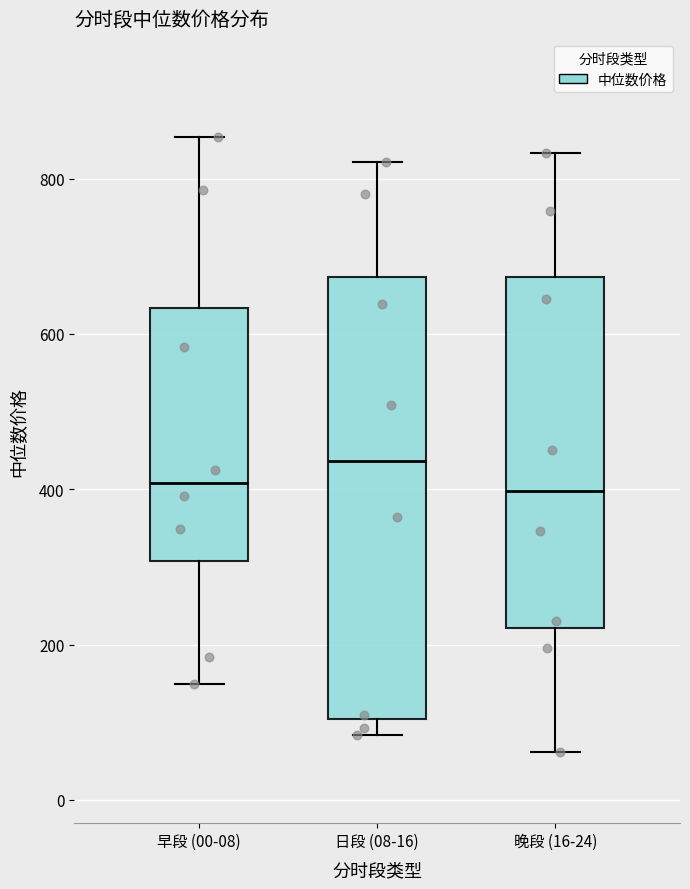

Reading left to right, transcribe this box plot: for each box, give where its median line is, the range the box spans, and where its two whiskers end, as read against the y-axis. The values are not printed on the chart, so give them approximately, as read against the axis.

早段 (00-08): median 400, box 300 to 640, whiskers 140 to 860
日段 (08-16): median 440, box 100 to 680, whiskers 80 to 820
晚段 (16-24): median 400, box 220 to 680, whiskers 60 to 840